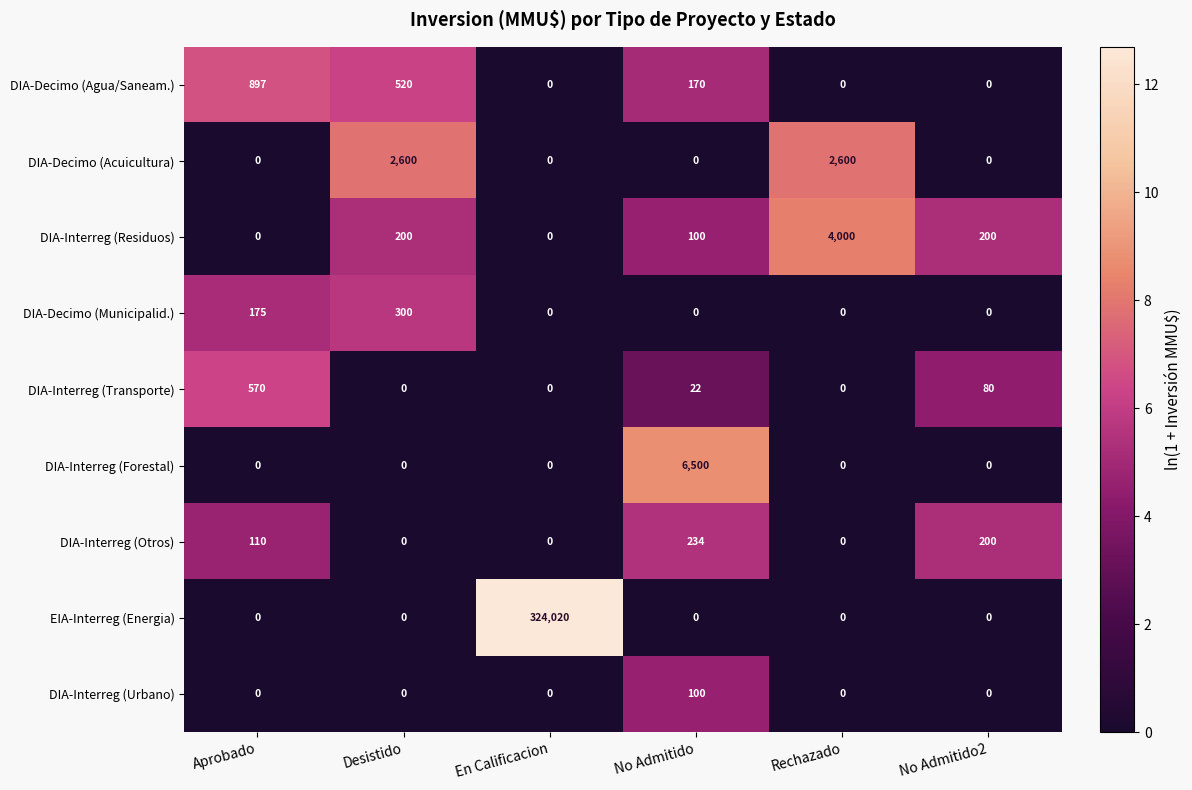

What is the spread (max minus min) of values at Rechazado?

4000